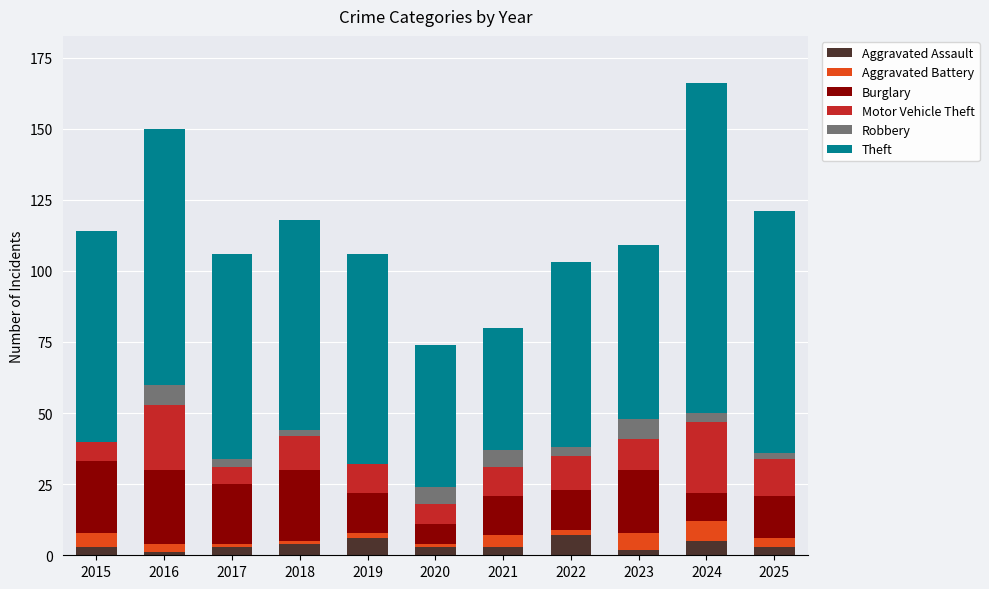

Read the Aggravated Assault value at 2020.

3